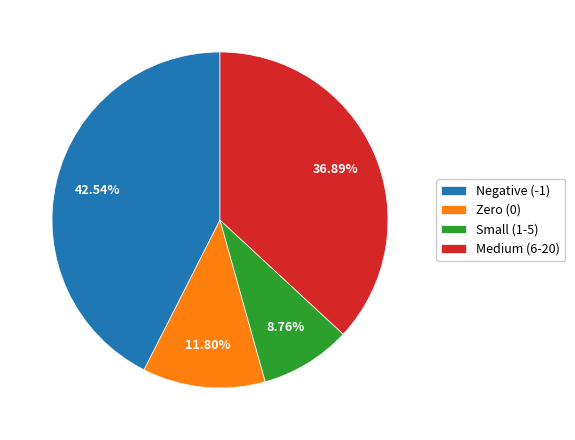

What is the smallest slice in the pie chart?

Small (1-5)